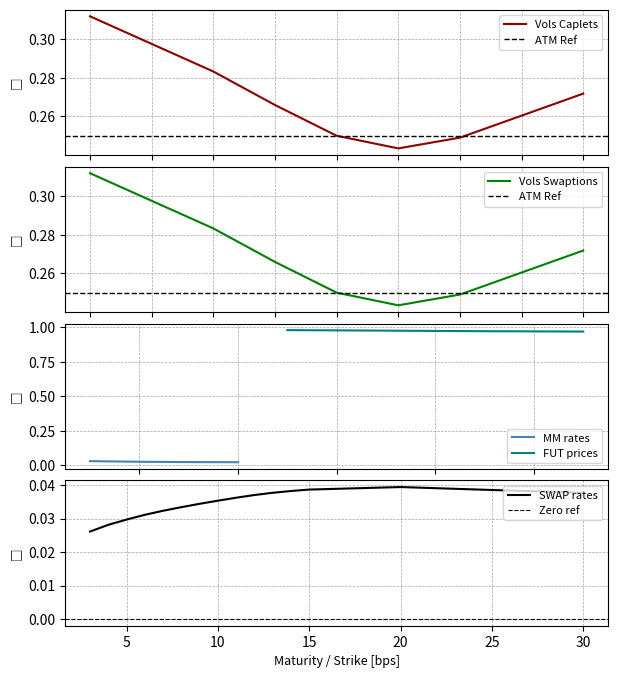

How many MM rates values are between 0 and 1?

4